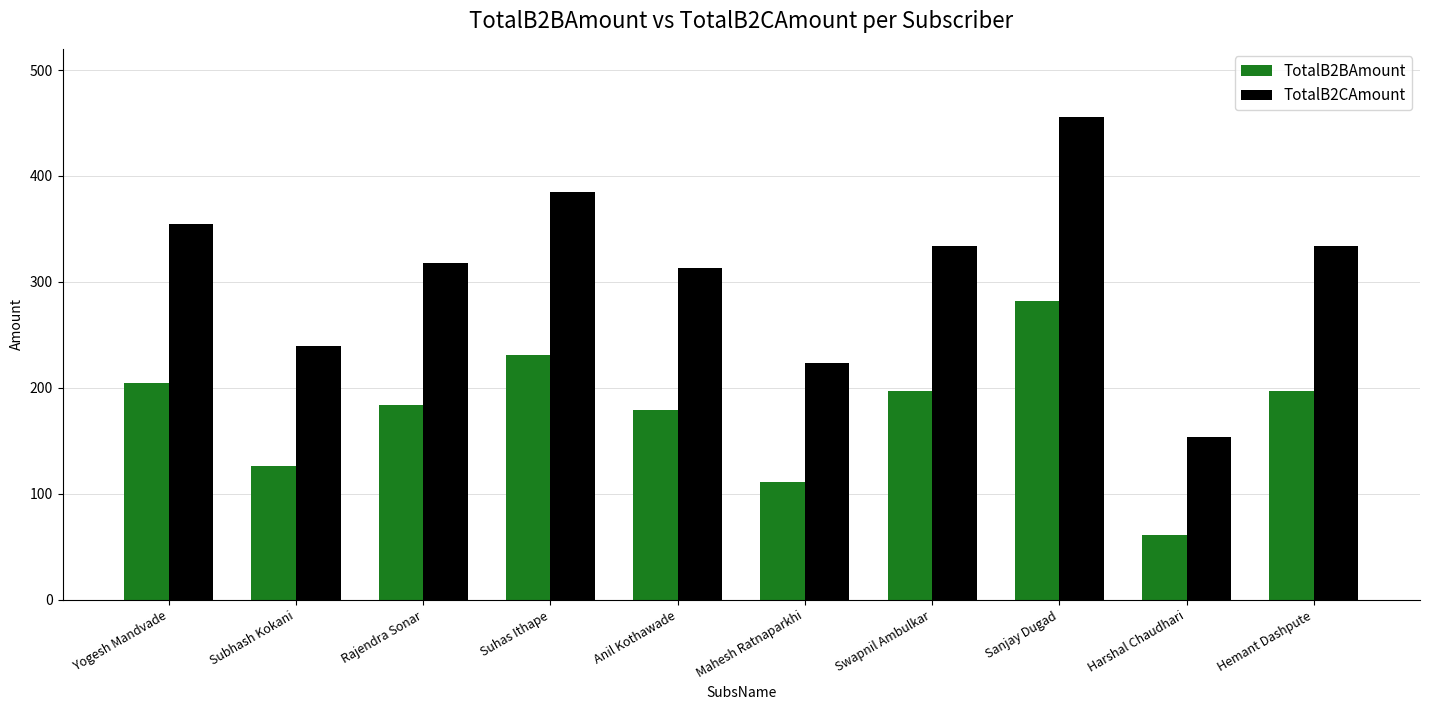

The TotalB2CAmount series shows 339.0 at Mahesh Ratnaparkhi. True or false?

False